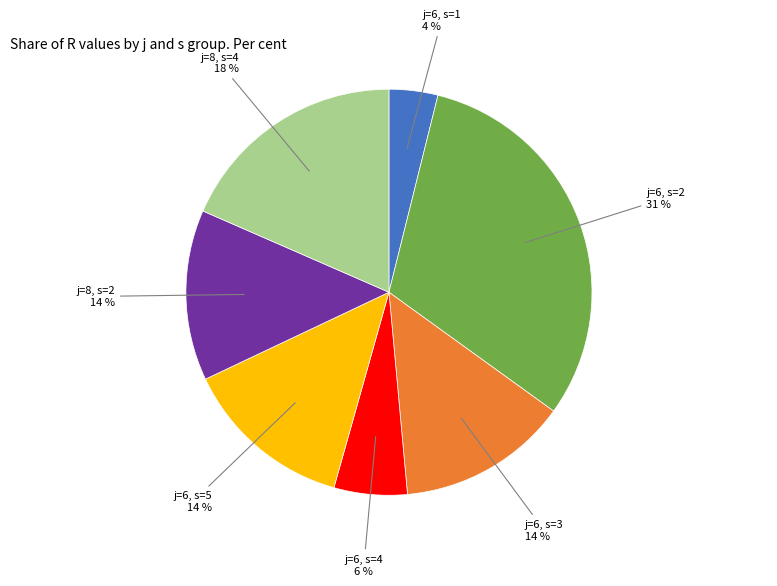

Is there any slice that represents more than half of the pie?

No